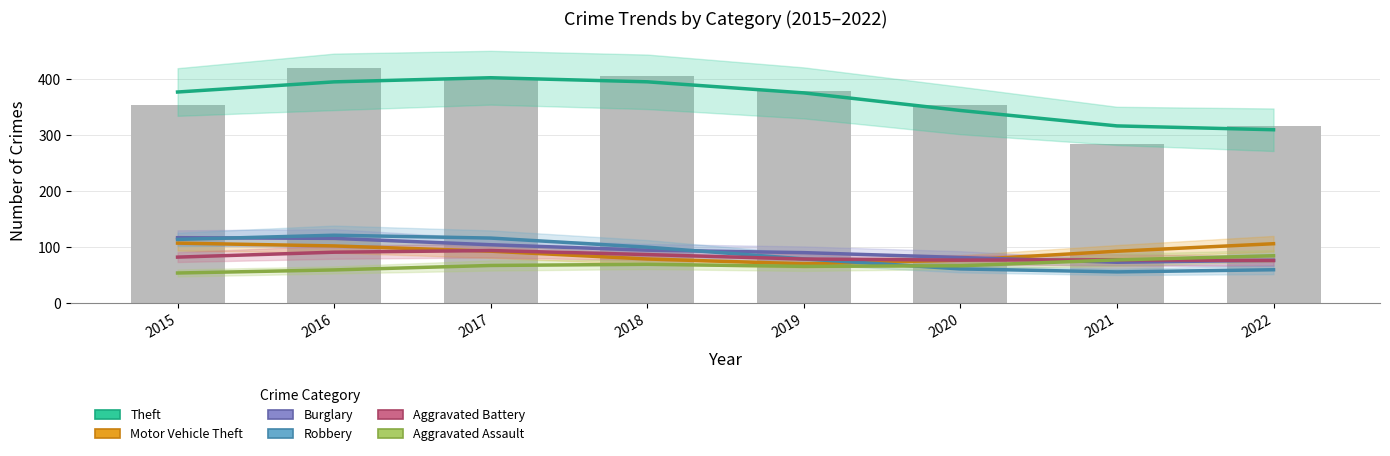

The Aggravated Assault series shows 69.3 at 2018. True or false?

True